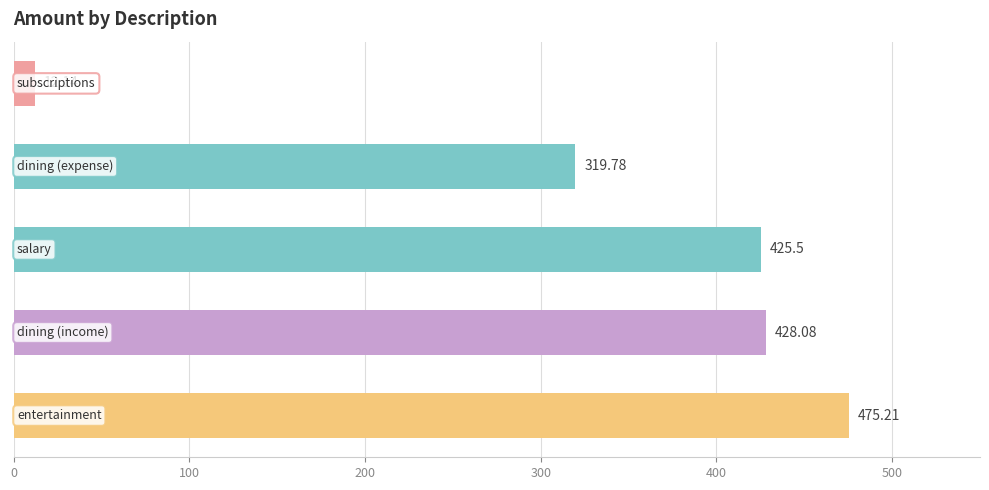

What is the sum of all values?

1660.7